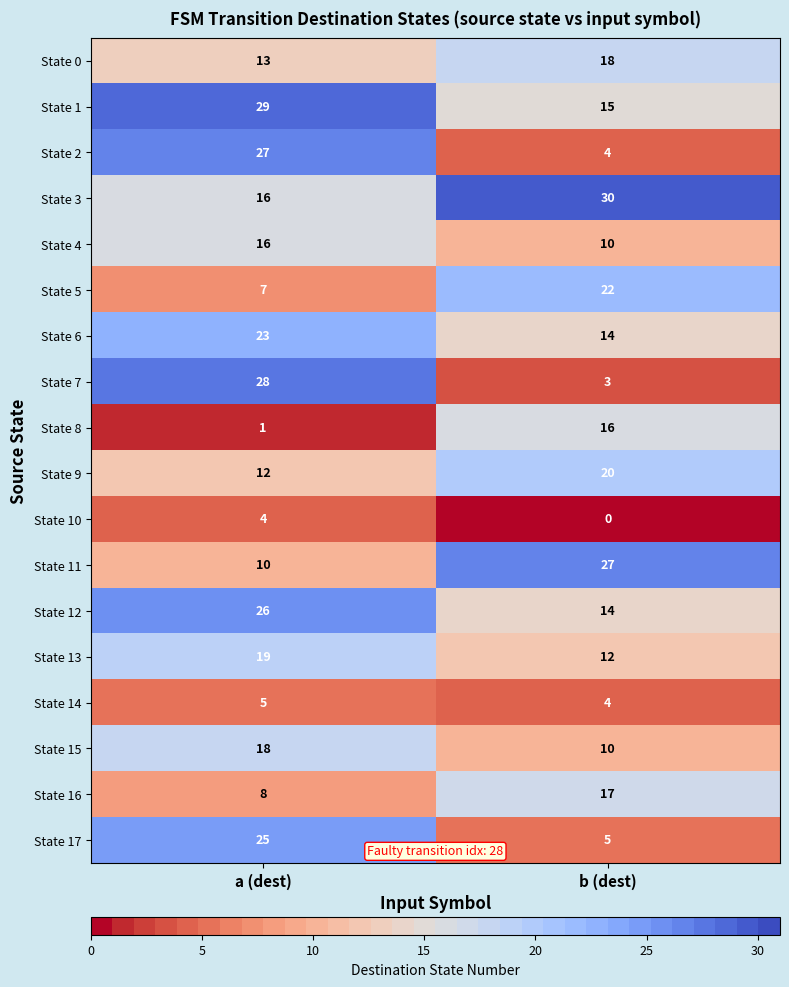

Between a (dest) and b (dest), which series saw the biggest shift?

State 7